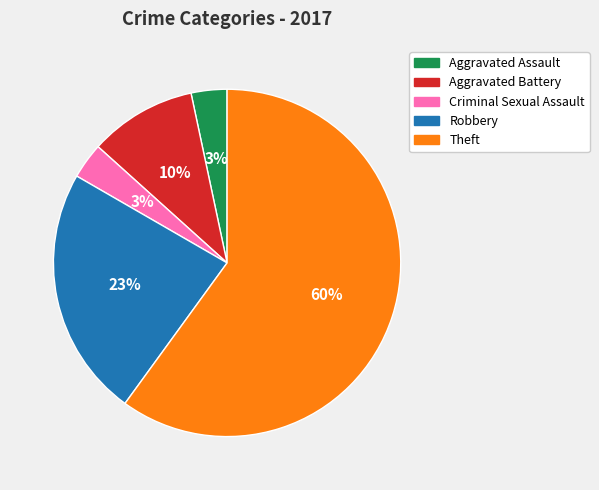

Do Criminal Sexual Assault and Aggravated Battery together represent more than half of the pie?

No